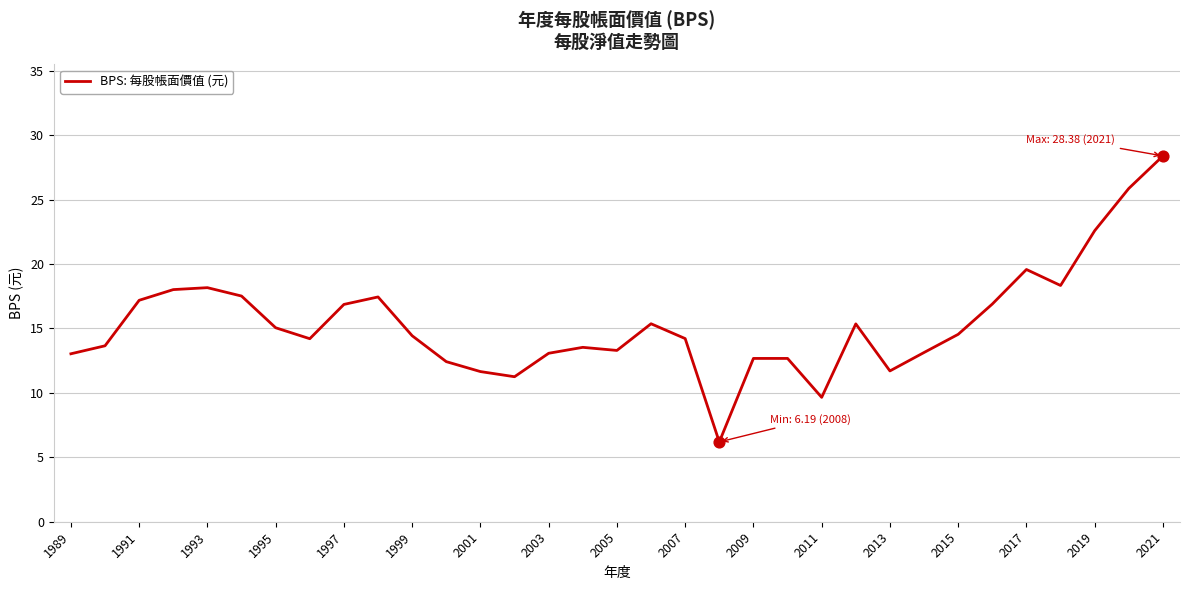

What is the minimum value shown in the chart?

6.2